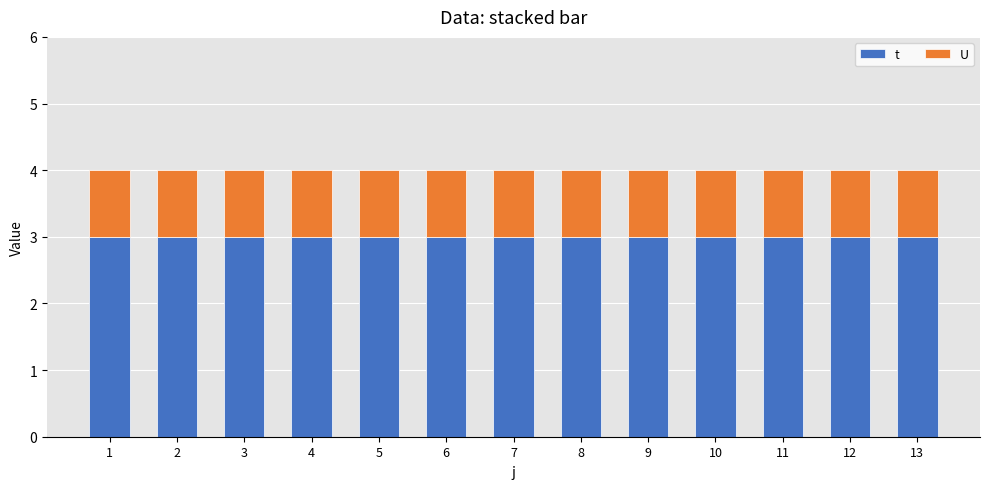

What is the minimum value for t?

3